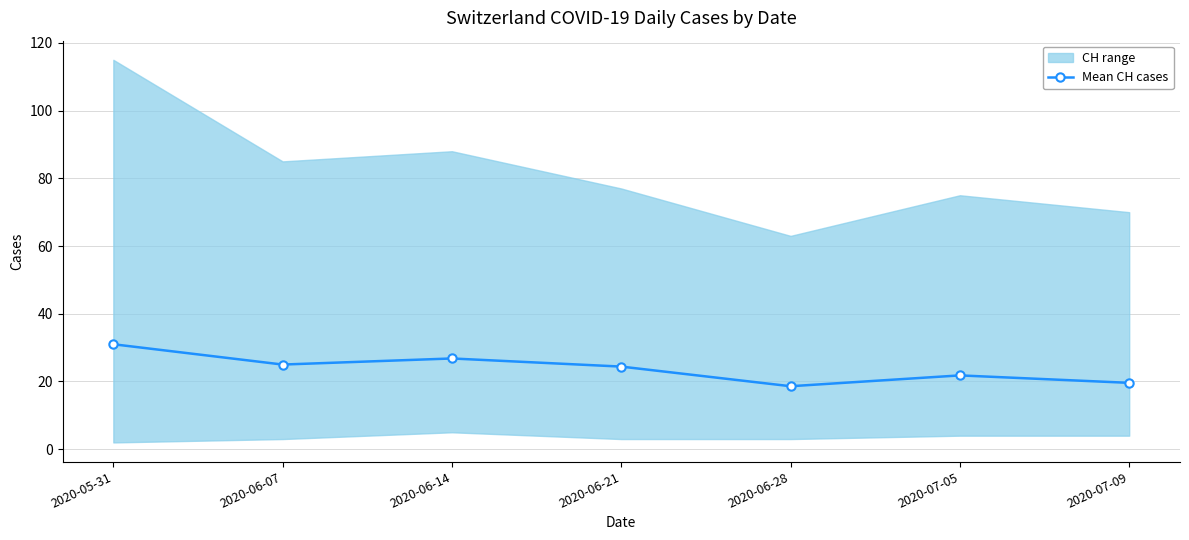

True or false: the data has more than 2 interior local peaks.

False